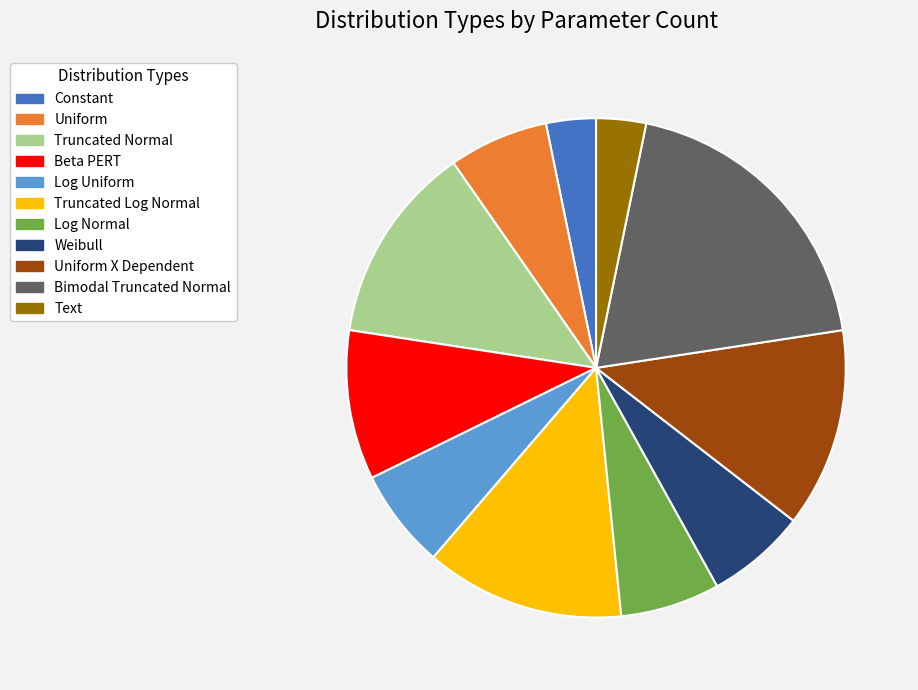

Is Text the majority of the pie?

No